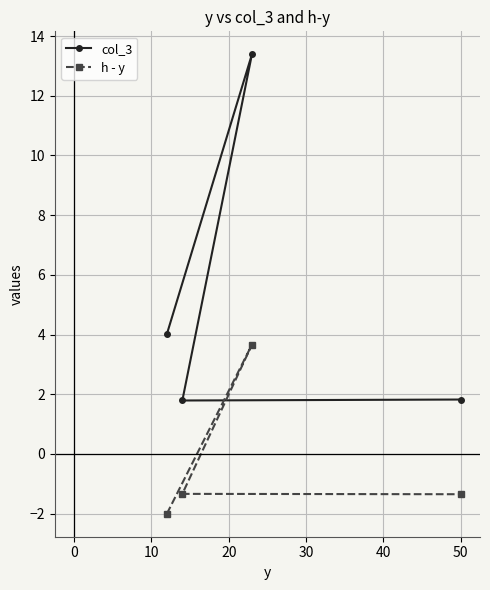

True or false: h - y and col_3 cross at least once.

False